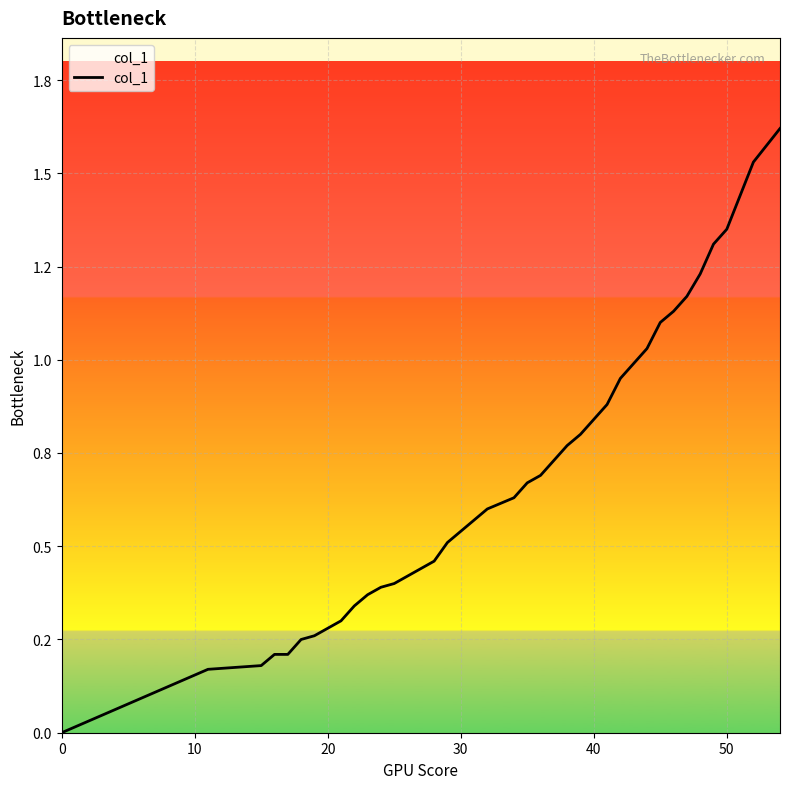

Does the chart display data point markers on the line(s)?

No